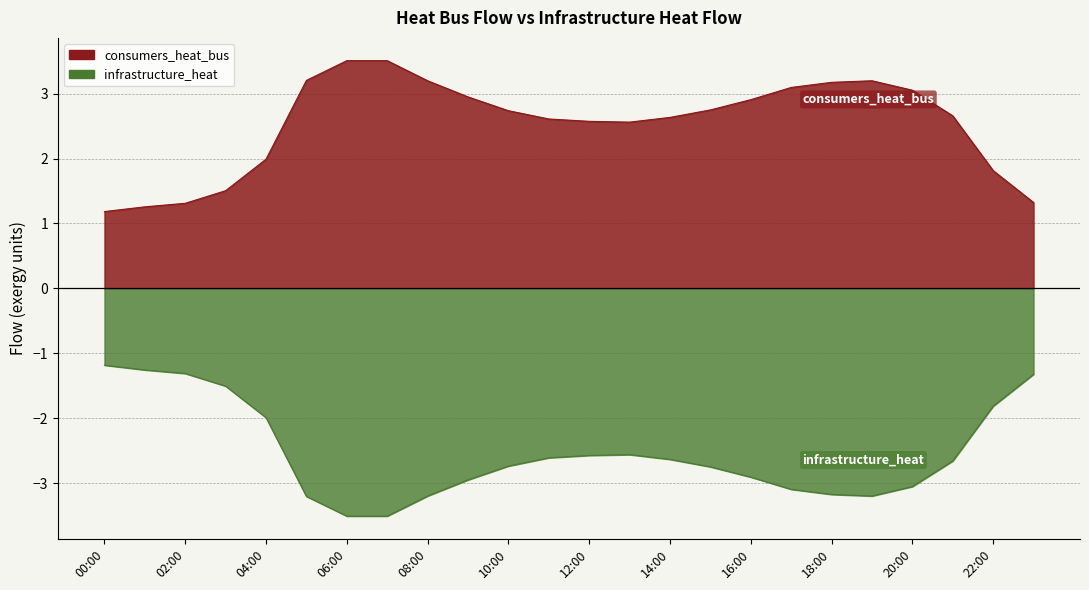

True or false: infrastructure_heat and consumers_heat_bus intersect in this chart.

False